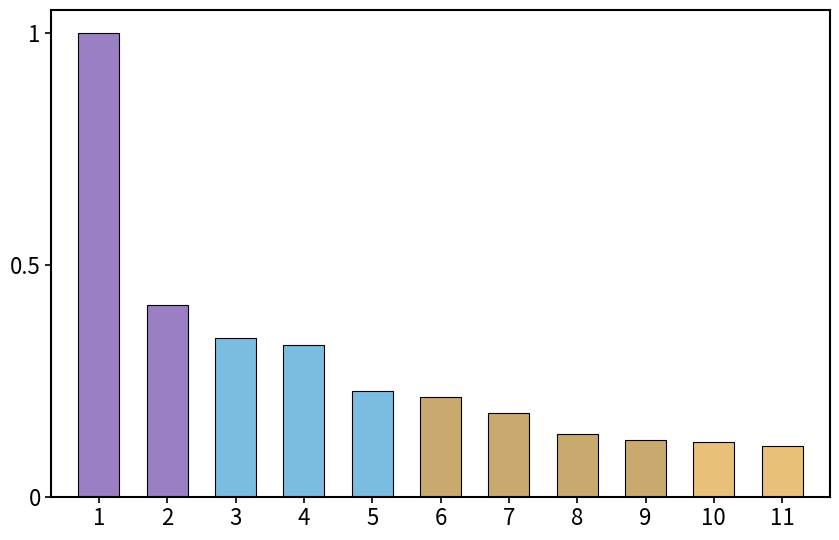

The chart shows a value of 0.0 at 10. True or false?

False